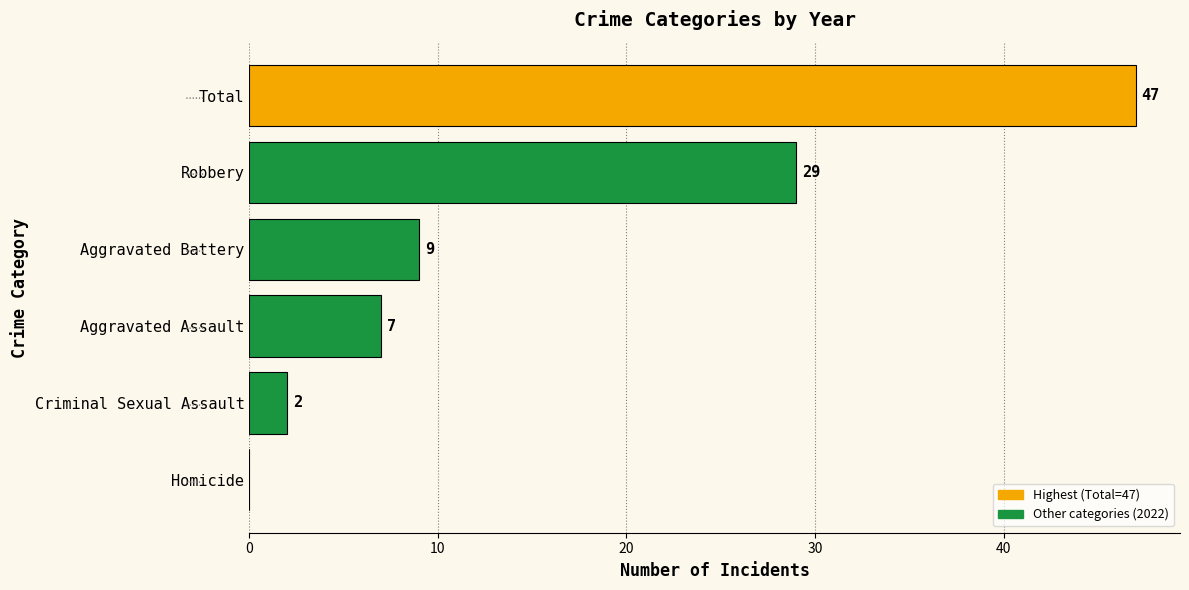

True or false: the data shows 9 at Aggravated Battery.

True